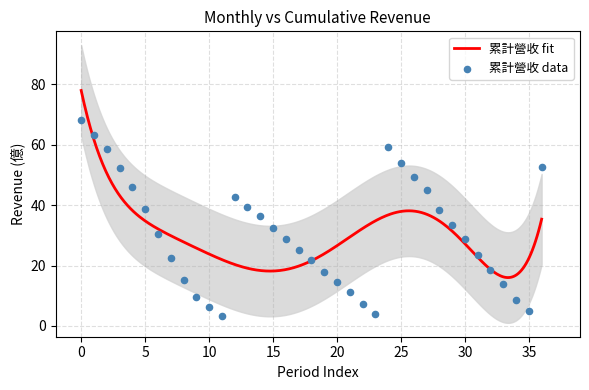

Between 2023-01 and 2024-03, which is larger?

2024-03